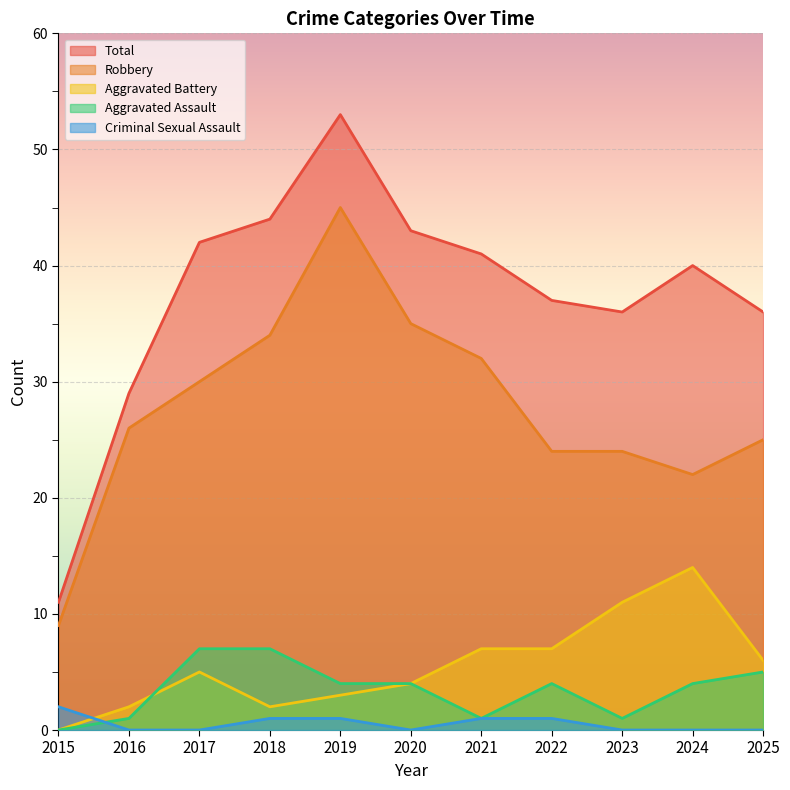

Is it true that Aggravated Battery equals 1 at 2020?

False